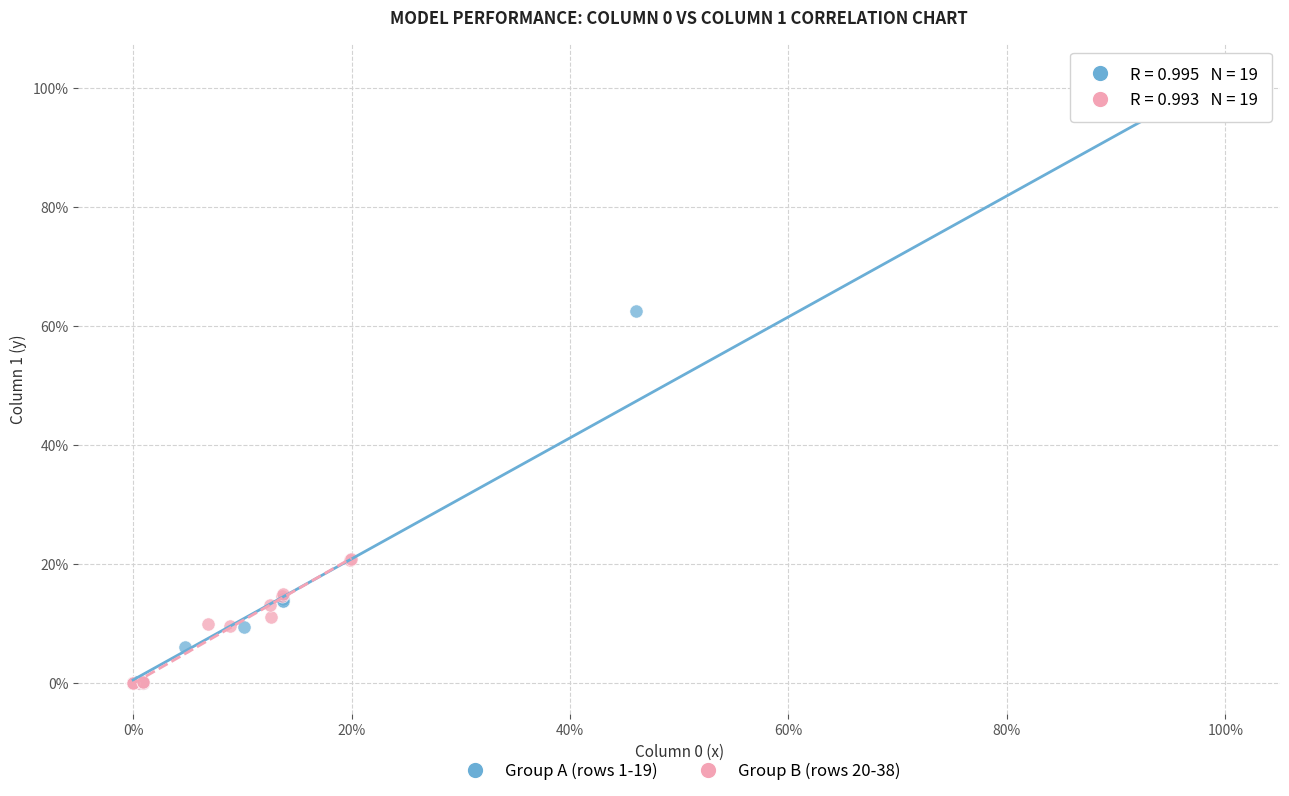

Which series has the widest spread of Y values?

Group A (rows 1-19)